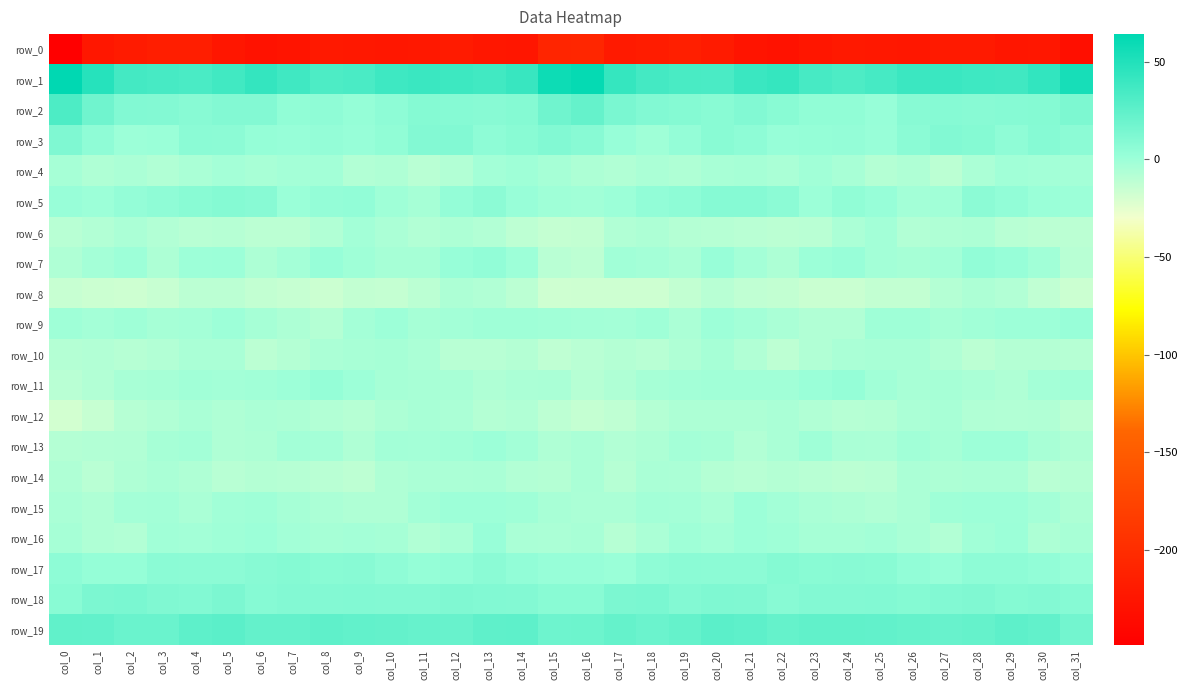

Reading left to right, what are all the values shown in this chart?

row_0: -248.9	-222.9	-219.4	-215.7	-215.9	-223.9	-228.2	-226.6	-221.9	-222.2	-222.8	-222.0	-219.3	-222.8	-224.5	-208.0	-207.9	-220.7	-218.0	-214.7	-218.6	-226.3	-228.3	-224.7	-221.5	-222.4	-223.1	-220.6	-220.1	-224.0	-223.0	-231.8
row_1: 64.1	47.7	36.0	34.4	33.0	36.9	42.5	37.5	32.1	33.3	38.2	39.8	39.1	36.7	40.5	58.1	61.5	41.9	35.4	33.9	33.4	39.7	41.9	34.8	32.1	34.8	39.3	39.8	37.9	37.4	43.3	53.8
row_2: 32.2	17.9	10.7	10.2	8.1	9.7	9.8	4.5	5.1	2.4	5.8	9.2	8.7	8.5	9.2	18.0	22.4	13.7	10.6	9.6	7.8	10.8	7.8	4.3	4.8	2.1	8.1	9.1	8.4	8.6	9.7	12.5
row_3: 12.0	5.0	0.1	0.7	6.7	6.5	2.8	2.0	3.5	2.0	4.4	9.7	10.7	5.5	7.7	10.6	8.3	2.4	-0.7	3.2	7.3	5.5	2.0	2.5	3.3	1.6	6.8	10.8	9.1	5.0	8.6	6.3
row_4: -3.2	-6.4	-5.3	-6.8	-4.7	-2.8	-4.3	-3.0	-2.3	-7.6	-6.6	-9.9	-7.9	-2.4	-0.9	-3.1	-5.9	-7.0	-5.3	-6.4	-3.8	-3.2	-4.4	-1.7	-4.3	-8.2	-6.7	-10.5	-5.3	-1.6	-1.9	-2.9
row_5: 1.7	0.4	3.1	4.9	7.6	9.4	8.1	0.9	3.1	4.2	-0.7	-3.2	3.5	6.3	1.4	-1.0	-1.5	0.4	3.8	6.1	8.8	8.8	6.2	0.3	4.6	2.3	-1.9	-1.7	6.1	4.0	1.0	0.0
row_6: -9.8	-7.7	-5.4	-7.4	-9.3	-9.0	-10.8	-10.9	-7.4	-2.5	-5.5	-7.5	-5.8	-7.4	-11.4	-13.5	-13.1	-7.4	-5.7	-8.4	-8.8	-10.0	-10.6	-10.4	-5.2	-2.4	-7.5	-6.6	-6.0	-9.4	-10.7	-10.7
row_7: -6.7	-2.6	-0.6	-5.8	-0.2	0.2	-5.8	-2.7	2.1	-0.7	-3.5	-3.5	1.9	3.8	-0.3	-9.9	-11.3	-1.4	-3.1	-4.6	1.6	-2.6	-5.9	0.2	1.5	-2.1	-3.5	-2.4	3.9	2.2	-1.4	-9.5
row_8: -15.0	-16.1	-16.7	-14.9	-10.5	-10.9	-13.1	-14.5	-16.5	-13.4	-13.9	-10.5	-5.8	-7.2	-10.7	-17.6	-17.1	-17.1	-16.7	-13.3	-9.6	-12.5	-13.5	-15.6	-15.4	-13.1	-13.4	-8.1	-6.0	-7.8	-12.7	-16.0
row_9: -1.2	-2.9	-0.8	-3.2	-3.0	-0.6	-3.7	-5.7	-8.2	-2.7	-0.4	-3.2	-2.1	-0.9	-1.2	-1.4	-2.1	-2.6	-0.9	-5.0	-0.6	-2.2	-4.4	-7.0	-6.9	-0.8	-1.2	-3.6	-1.3	-0.7	-0.6	1.6
row_10: -8.2	-7.7	-9.1	-7.7	-4.8	-4.6	-10.8	-8.5	-5.3	-4.3	-3.5	-5.4	-9.8	-9.8	-8.1	-11.7	-10.0	-8.1	-9.2	-6.7	-3.7	-7.0	-11.2	-6.9	-4.9	-3.8	-3.8	-6.8	-10.7	-8.4	-8.6	-8.8
row_11: -10.4	-8.0	-3.8	-3.2	-1.5	-2.3	-1.3	-0.2	2.9	-0.4	-3.2	-3.8	-3.9	-6.4	-5.3	-4.7	-8.8	-6.3	-3.6	-2.2	-1.8	-1.8	-1.5	1.0	2.4	-1.8	-3.9	-3.2	-4.8	-6.8	-3.0	-1.4
row_12: -18.7	-14.1	-9.2	-7.3	-4.9	-6.5	-5.1	-6.0	-8.0	-9.1	-5.9	-4.2	-5.5	-8.2	-7.0	-11.1	-13.9	-11.9	-8.6	-5.8	-5.9	-5.9	-4.9	-6.9	-8.7	-8.1	-5.1	-4.2	-7.0	-7.8	-7.2	-10.4
row_13: -8.0	-8.0	-7.1	-3.2	-2.1	-6.7	-6.2	-2.0	-2.9	-6.2	-2.1	-3.0	-1.4	0.1	-2.1	-6.2	-4.7	-7.7	-5.7	-2.5	-3.7	-7.7	-4.5	-1.0	-4.9	-5.1	-1.7	-3.2	-0.4	-0.2	-4.3	-6.6
row_14: -6.4	-10.4	-6.4	-4.4	-6.7	-9.8	-8.6	-9.1	-10.1	-11.4	-6.6	-5.3	-5.4	-4.8	-7.6	-8.0	-4.5	-9.1	-4.6	-5.3	-8.4	-9.7	-8.4	-9.4	-11.0	-10.0	-5.5	-5.7	-5.2	-5.0	-10.2	-8.7
row_15: -4.8	-6.4	-3.0	-2.1	-4.8	-1.8	-0.7	-3.5	-5.4	-6.7	-6.4	-2.3	-0.3	-0.3	-1.2	-3.9	-5.3	-5.5	-1.9	-3.1	-4.9	0.1	-2.1	-4.4	-5.9	-7.2	-5.2	-1.0	-0.3	-0.3	-2.6	-5.8
row_16: -3.2	-6.6	-7.8	-1.8	-2.3	-1.0	0.4	-2.4	-3.7	-2.7	-3.3	-7.2	-4.9	1.6	-4.6	-5.2	-4.1	-8.6	-5.3	-1.0	-3.0	0.3	-0.7	-3.2	-3.4	-2.4	-4.7	-7.6	-1.8	0.0	-5.8	-4.3
row_17: 5.5	2.8	2.7	7.1	6.5	6.4	8.4	9.1	7.4	8.0	5.3	2.6	3.9	7.3	4.0	1.9	2.2	1.1	5.3	6.9	6.3	6.5	9.5	7.9	8.0	7.3	4.2	2.2	5.7	5.8	4.0	1.6
row_18: 7.3	12.8	13.6	11.3	10.5	13.0	8.6	9.8	9.8	10.5	9.7	10.1	11.2	10.4	9.8	7.5	7.7	13.0	13.6	9.9	11.9	11.5	8.3	10.2	10.0	10.5	9.6	10.4	11.1	9.7	10.2	9.0
row_19: 24.2	23.5	20.6	20.1	25.3	26.3	22.9	23.1	24.4	23.6	23.1	21.5	21.2	24.6	25.1	18.5	18.9	22.1	20.0	22.1	26.4	25.1	22.3	23.9	24.3	23.8	22.2	21.2	22.4	25.3	23.6	16.5